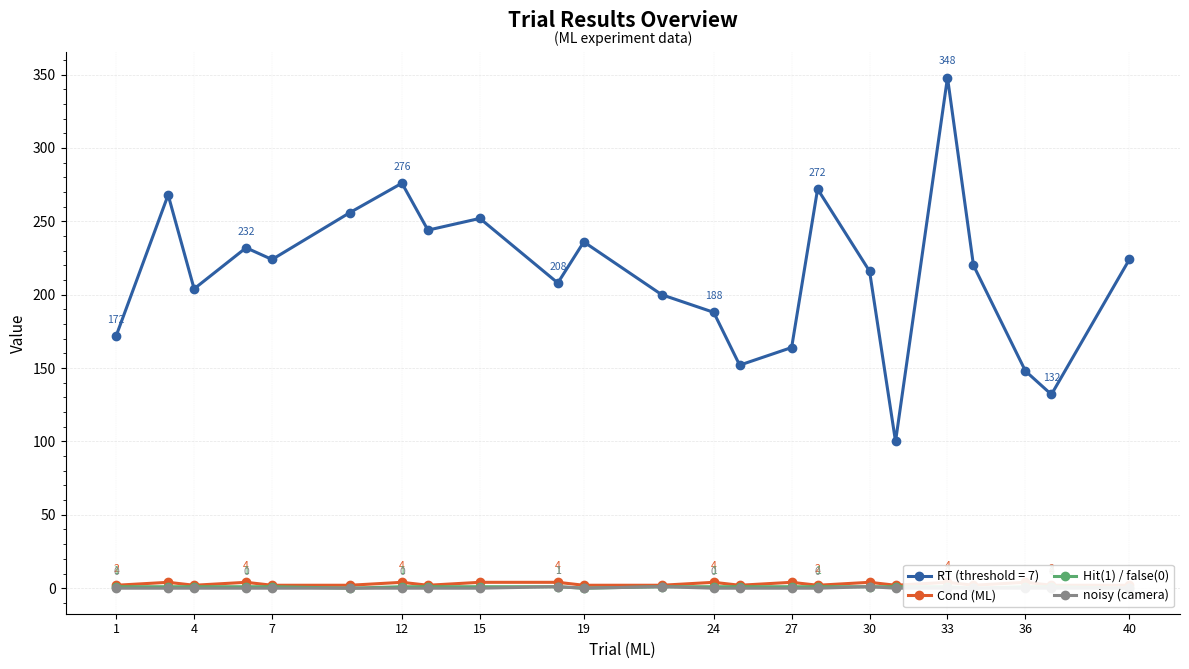

The value of RT (threshold = 7) at 15 is 332. True or false?

False